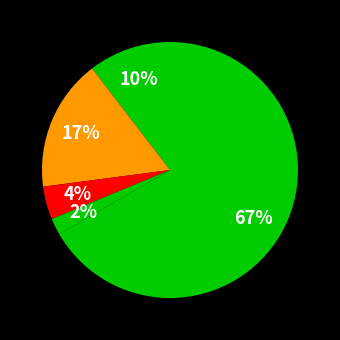

Count the number of slices in the pie.

5